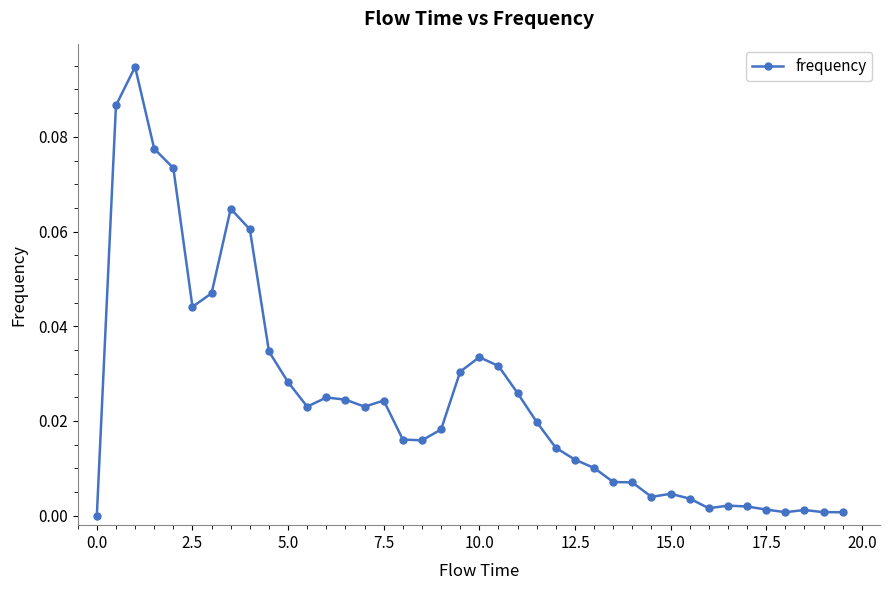

True or false: there are more than 0 points higher than both neighbors.

True